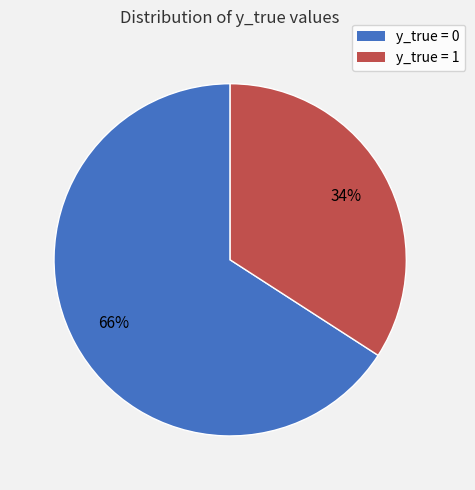

What is the smallest slice in the pie chart?

y_true = 1